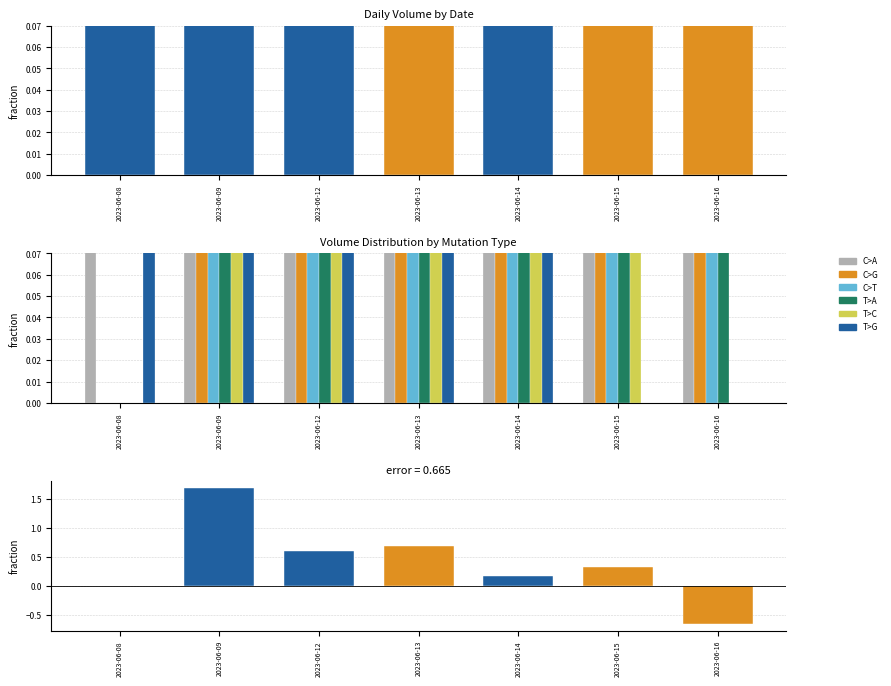

Is it true that T>G equals 1.0 at 2023-06-08?

True